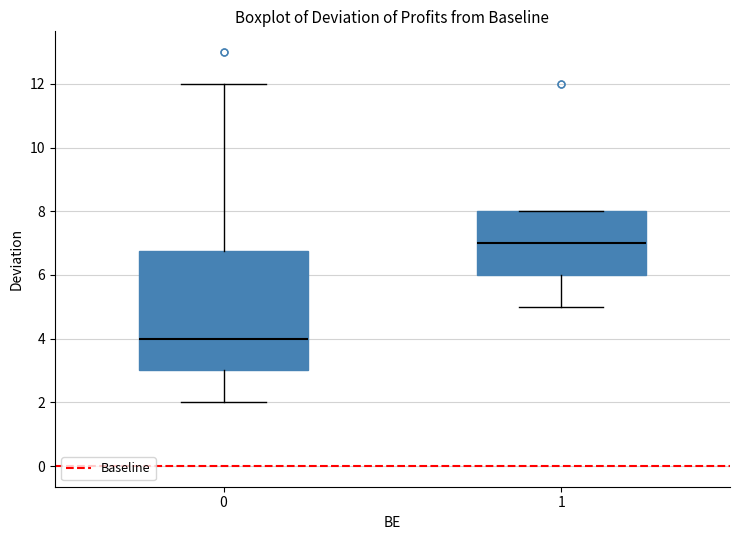

Reading left to right, transcribe this box plot: for each box, give where its median line is, the range the box spans, and where its two whiskers end, as read against the y-axis. The values are not printed on the chart, so give them approximately, as read against the axis.

0: median 4.0, box 3.0 to 6.8, whiskers 2.0 to 12.0
1: median 7.0, box 6.0 to 8.0, whiskers 5.0 to 8.0